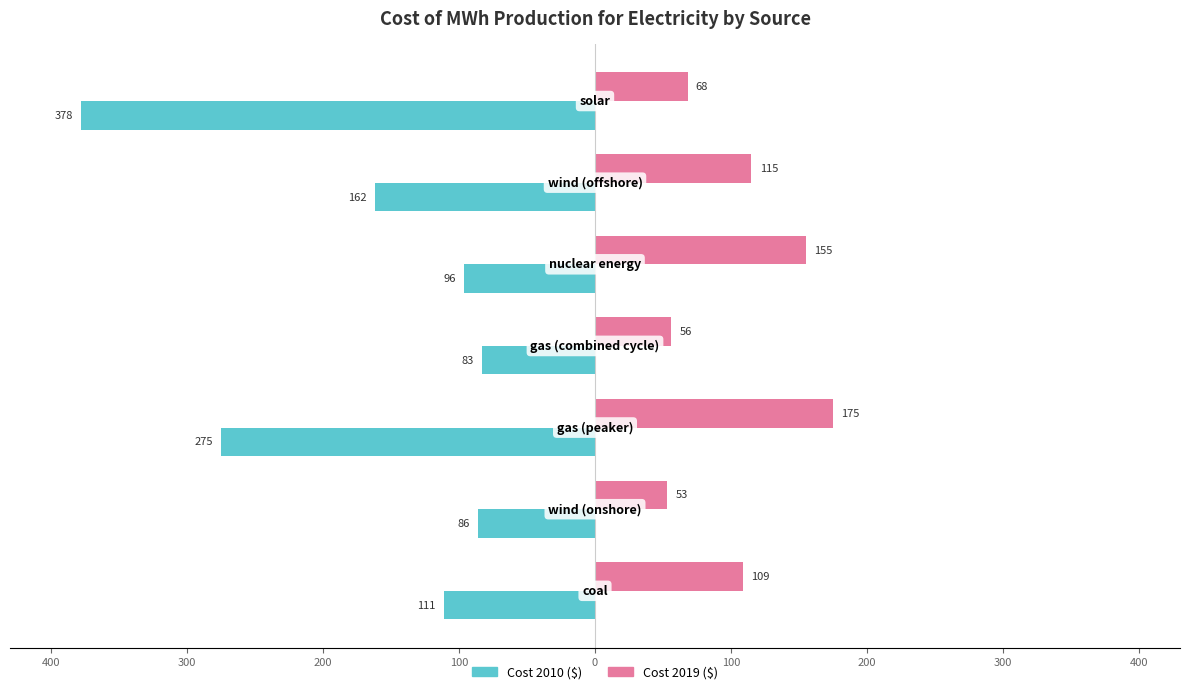

Are the bars grouped side by side (vs. stacked)?

Yes